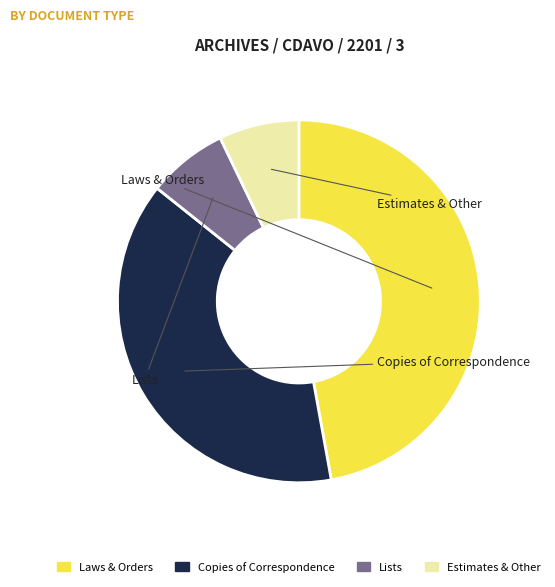

True or false: Estimates & Other accounts for 7% of the total.

True